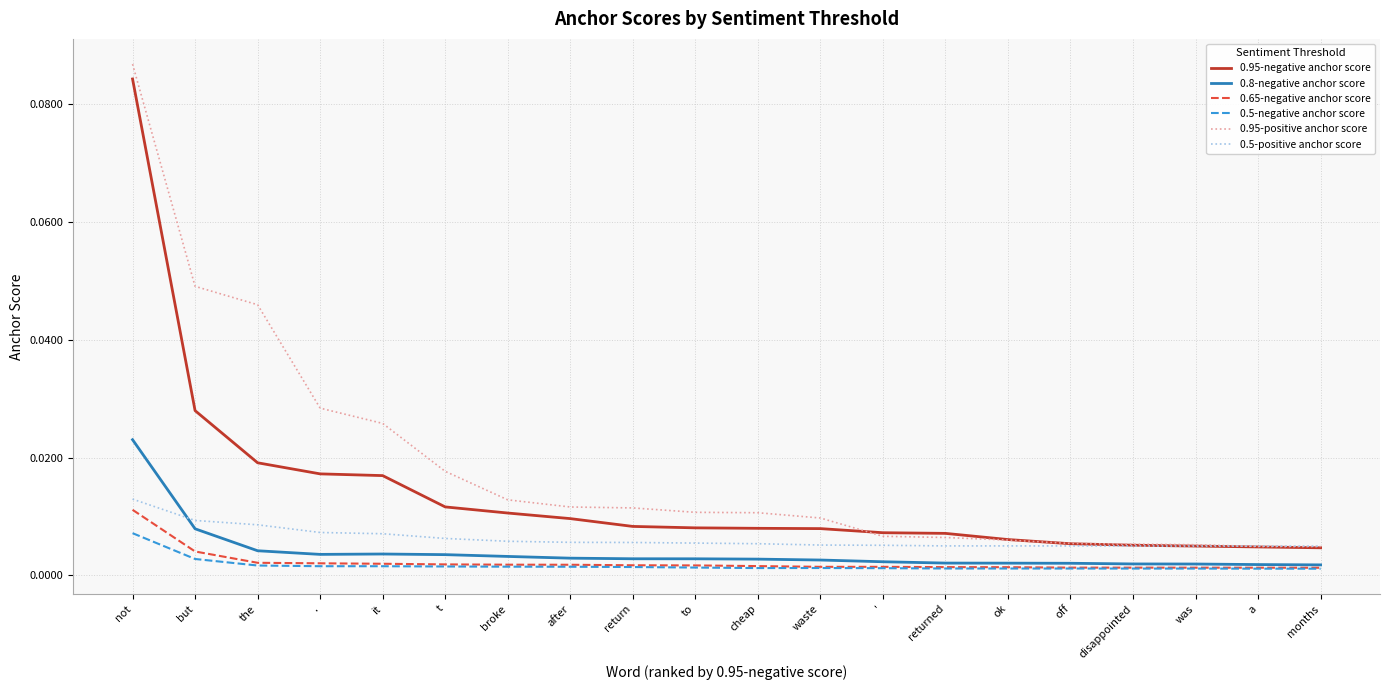

Which category has the highest value in the 0.5-positive anchor score series?

not